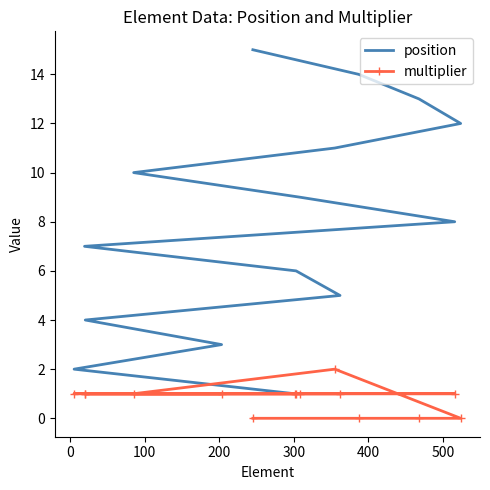

What is the total value across all series at 200?

5